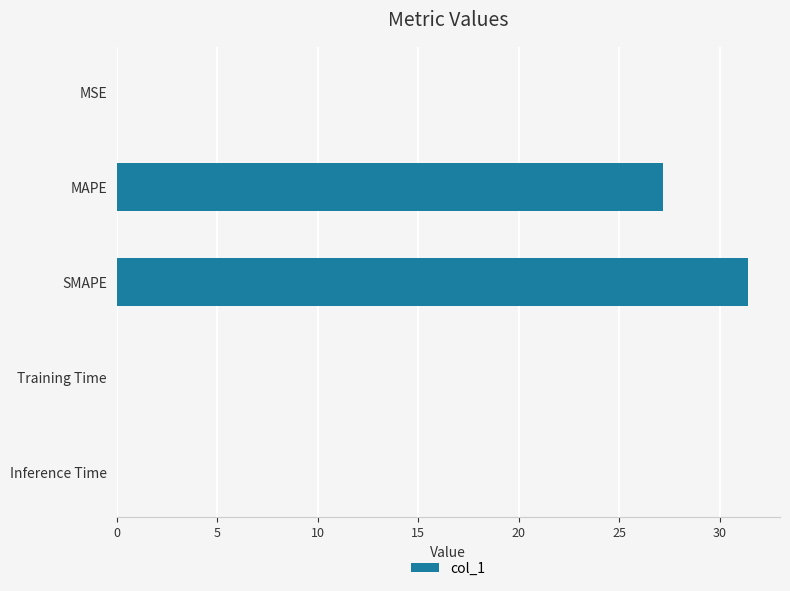

What is the sum of all values?

58.6